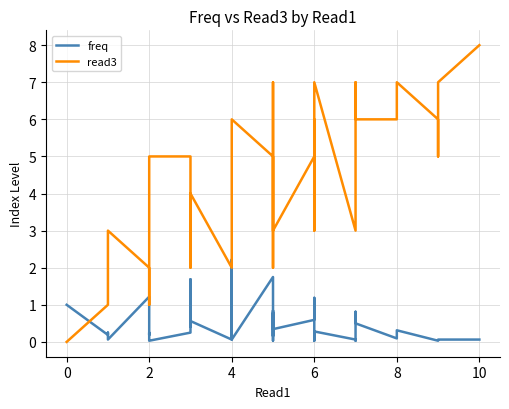

True or false: read3 has a value of 6.9 at 31.

False